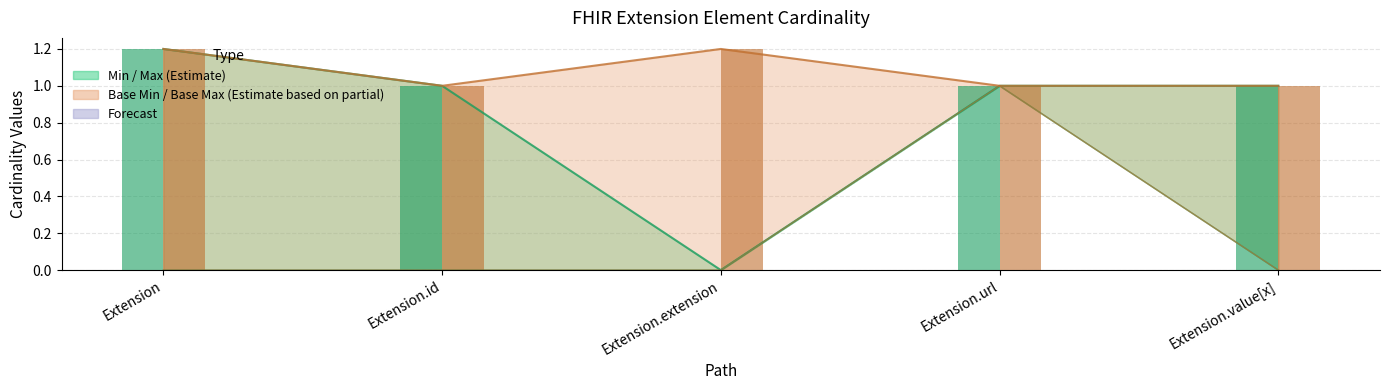

What is the sum of all Base Max_numeric values?

5.4